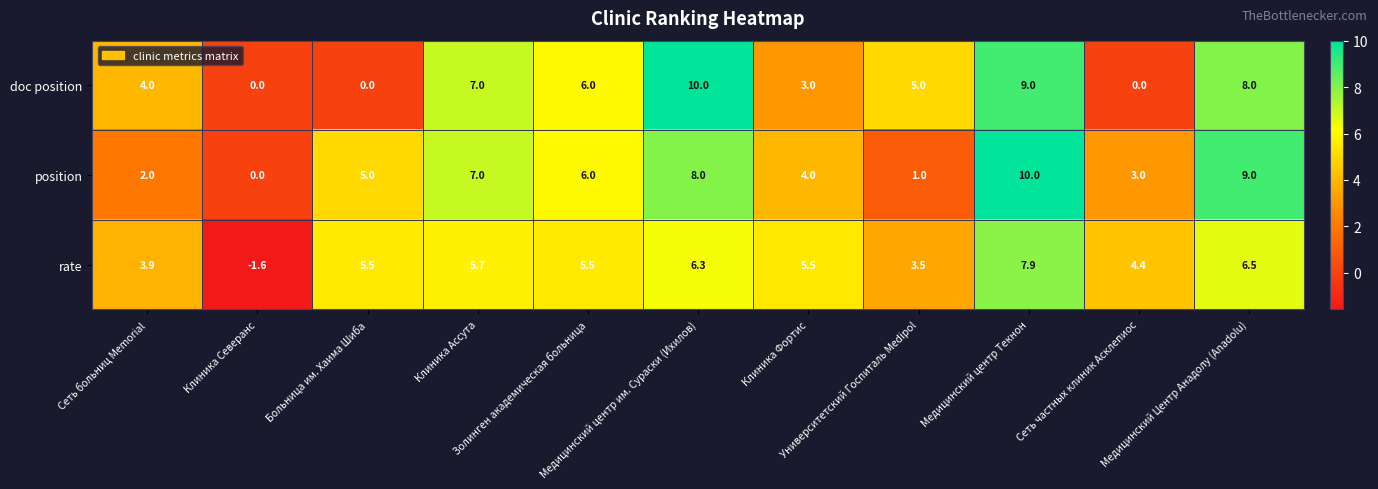

Rank the series by their average value, from highest to lowest.

position, rate, doc position